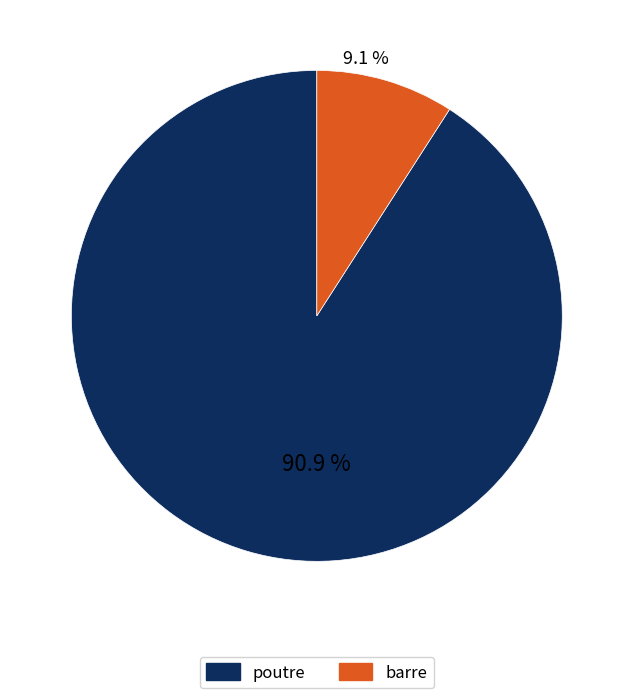

Rank the categories by value from lowest to highest.

barre, poutre